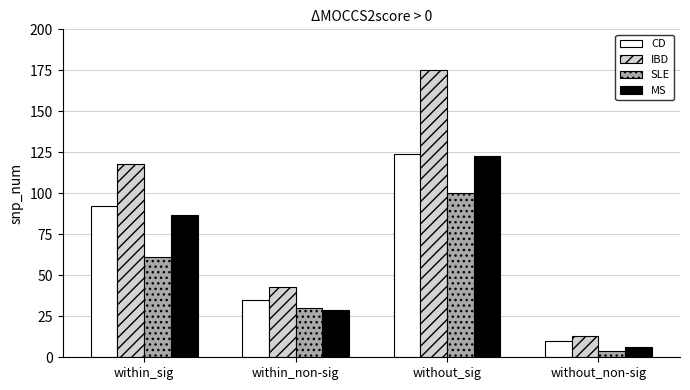

What is the label of the 2nd bar from the left?

within_non-sig